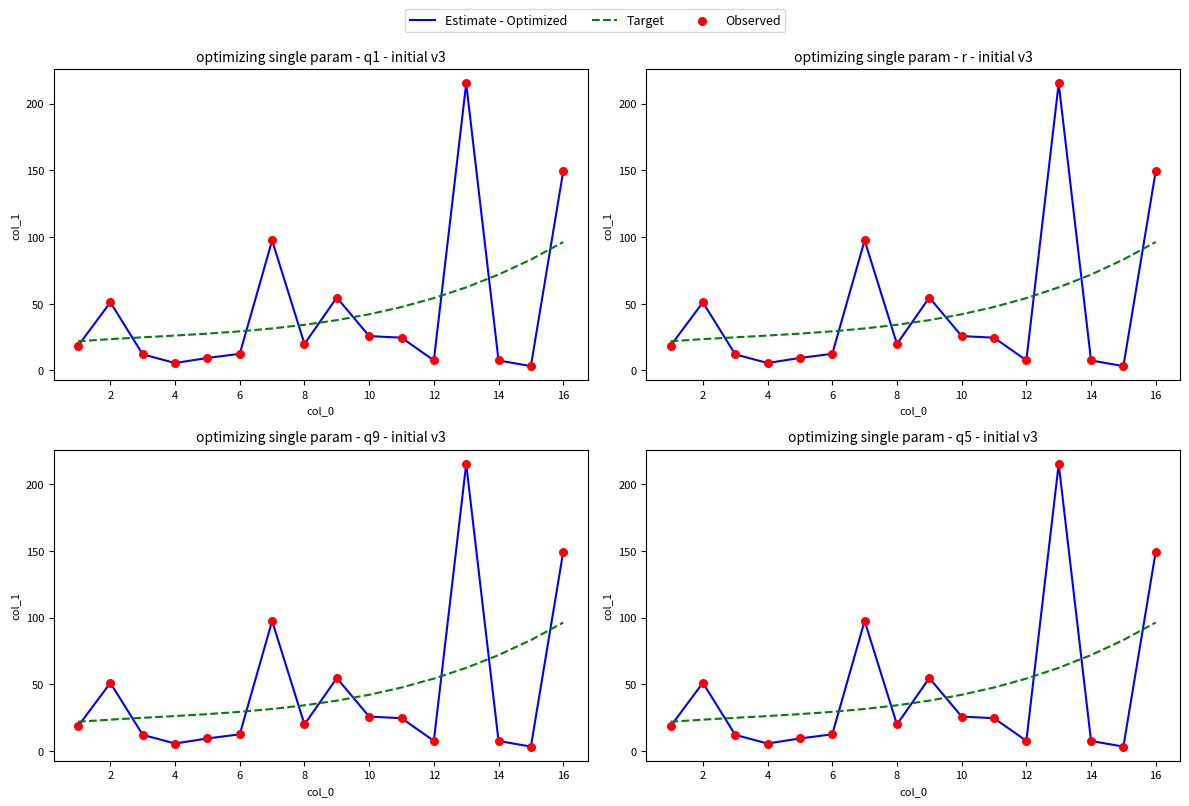

Which series has the largest total across all categories?

Estimate - Optimized